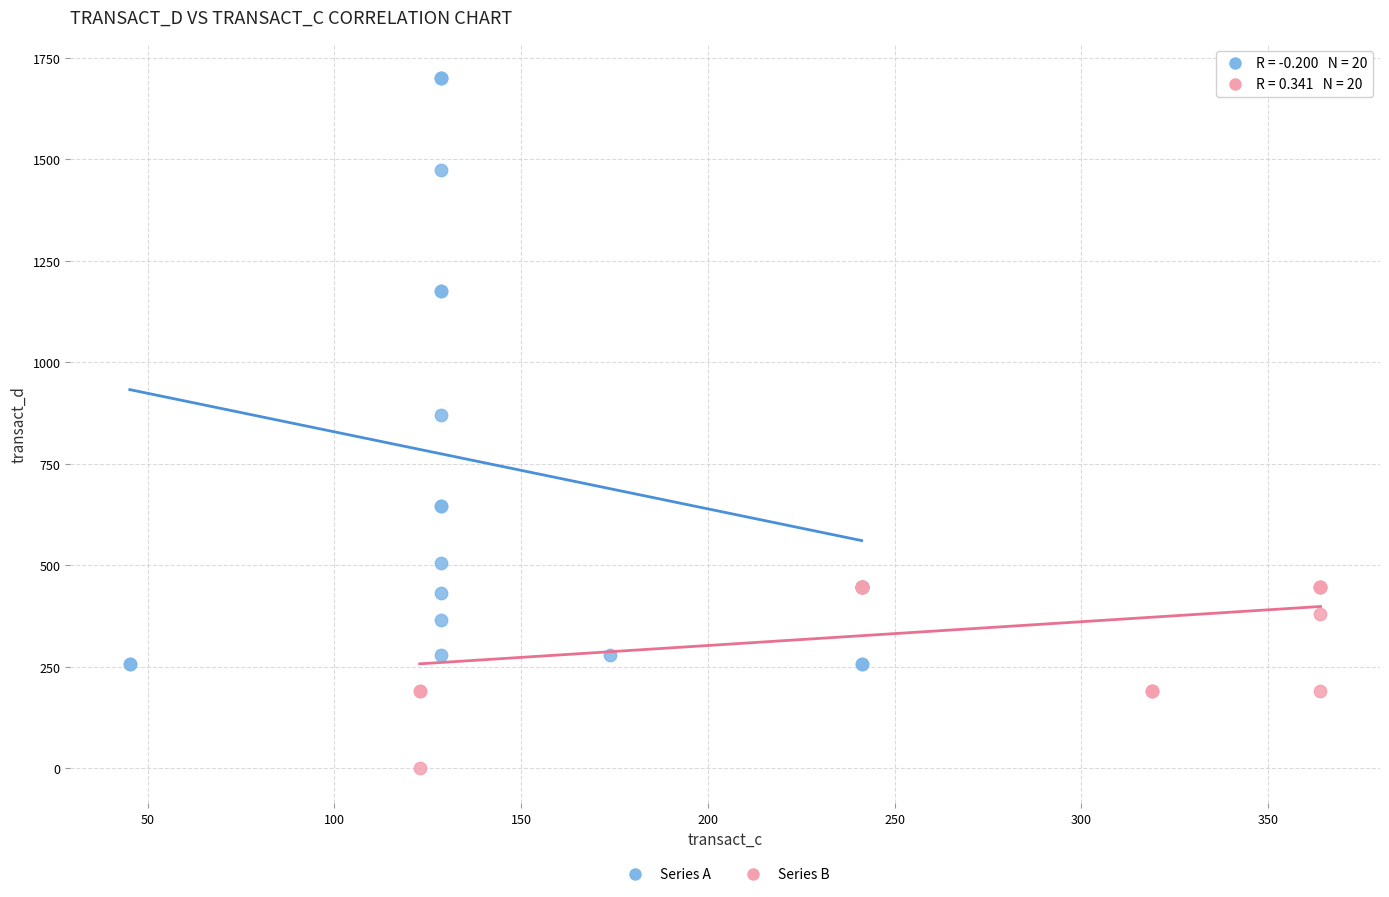

Which series has the widest spread of Y values?

Series A